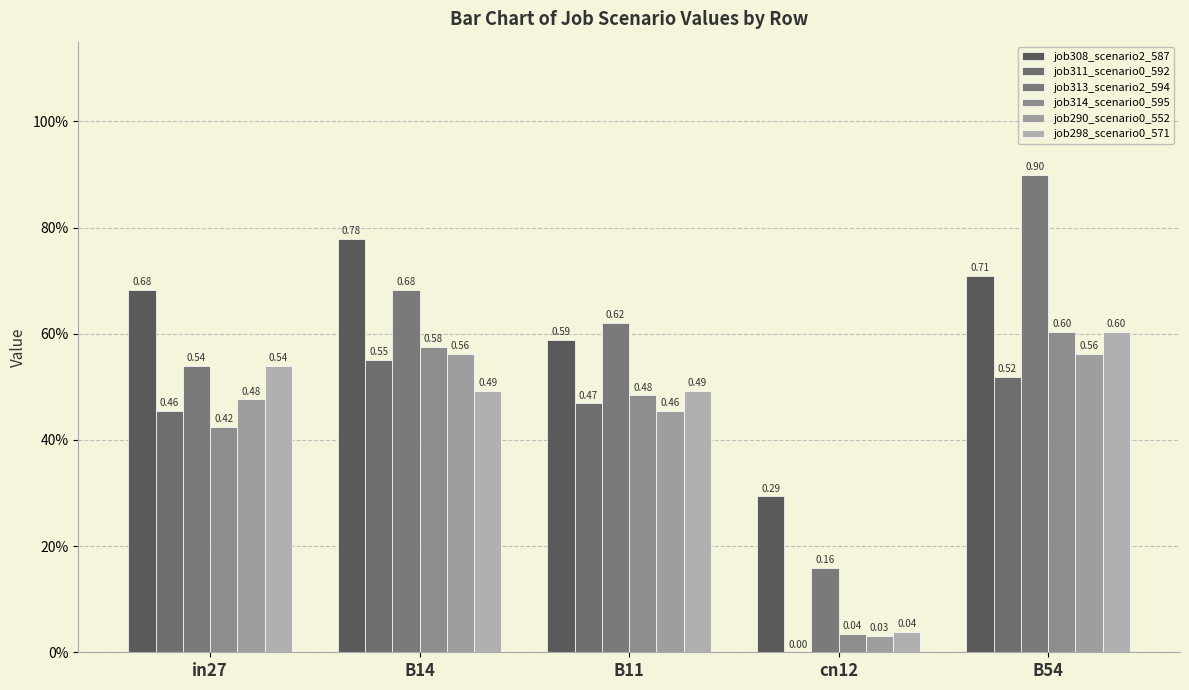

Are the bars grouped side by side (vs. stacked)?

Yes